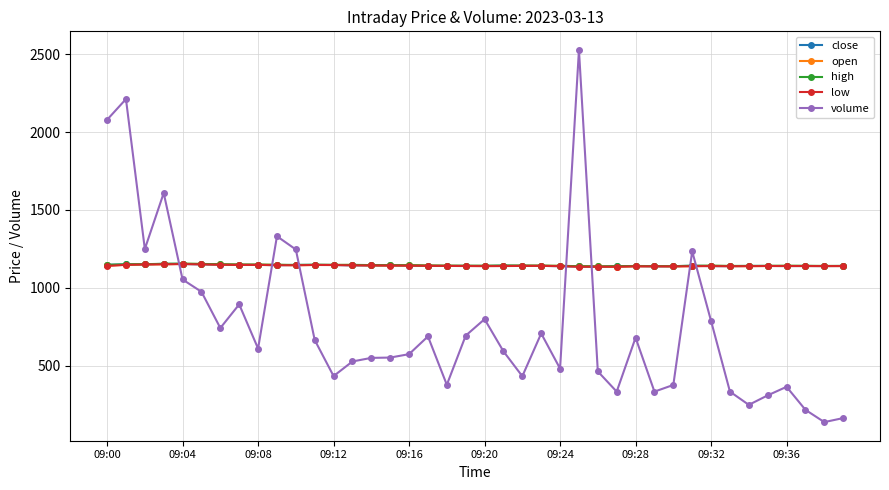

What is the value of the open point at the 10th from the left?

1147.3